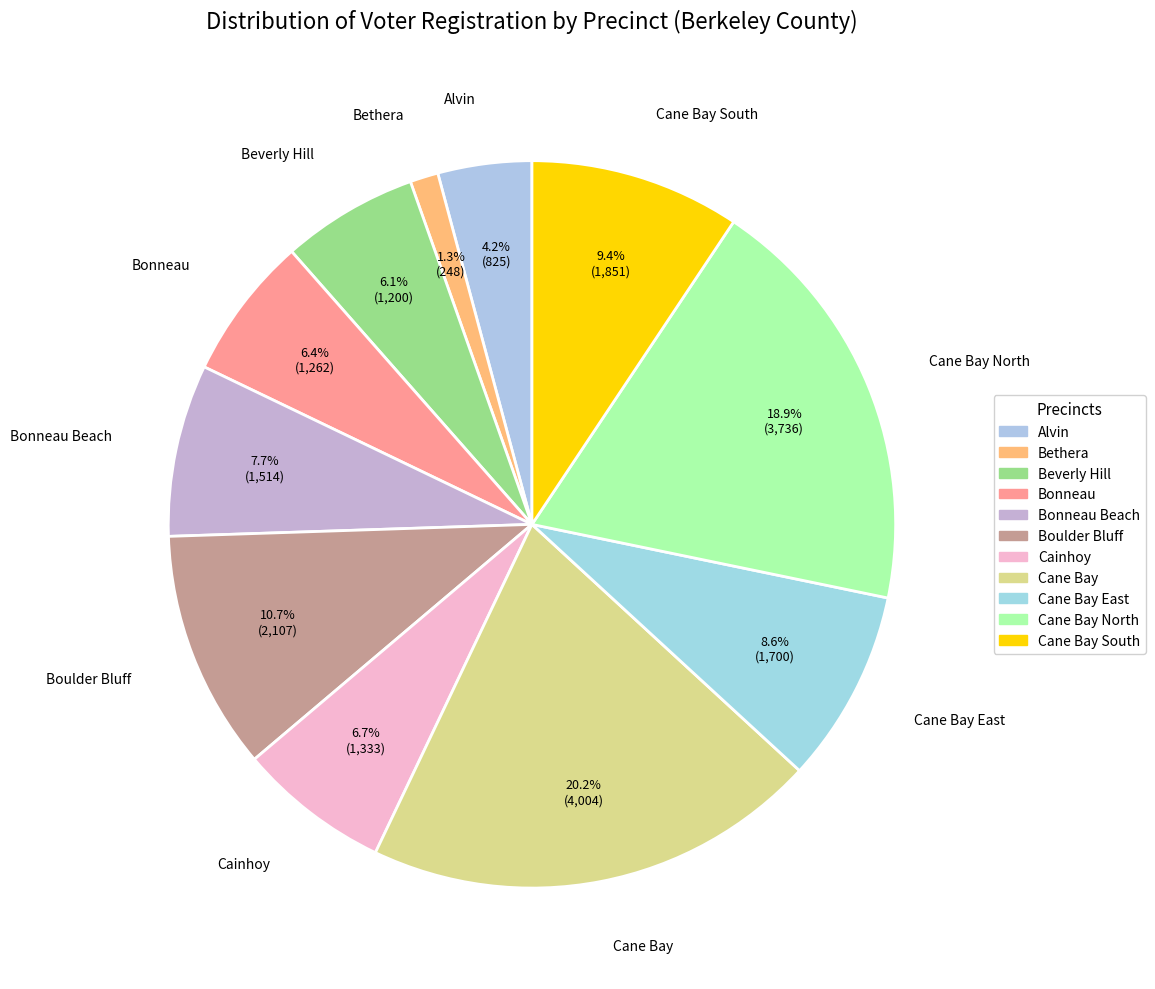

To the nearest percent, what is the combined percentage of Cainhoy and Bethera?

8%